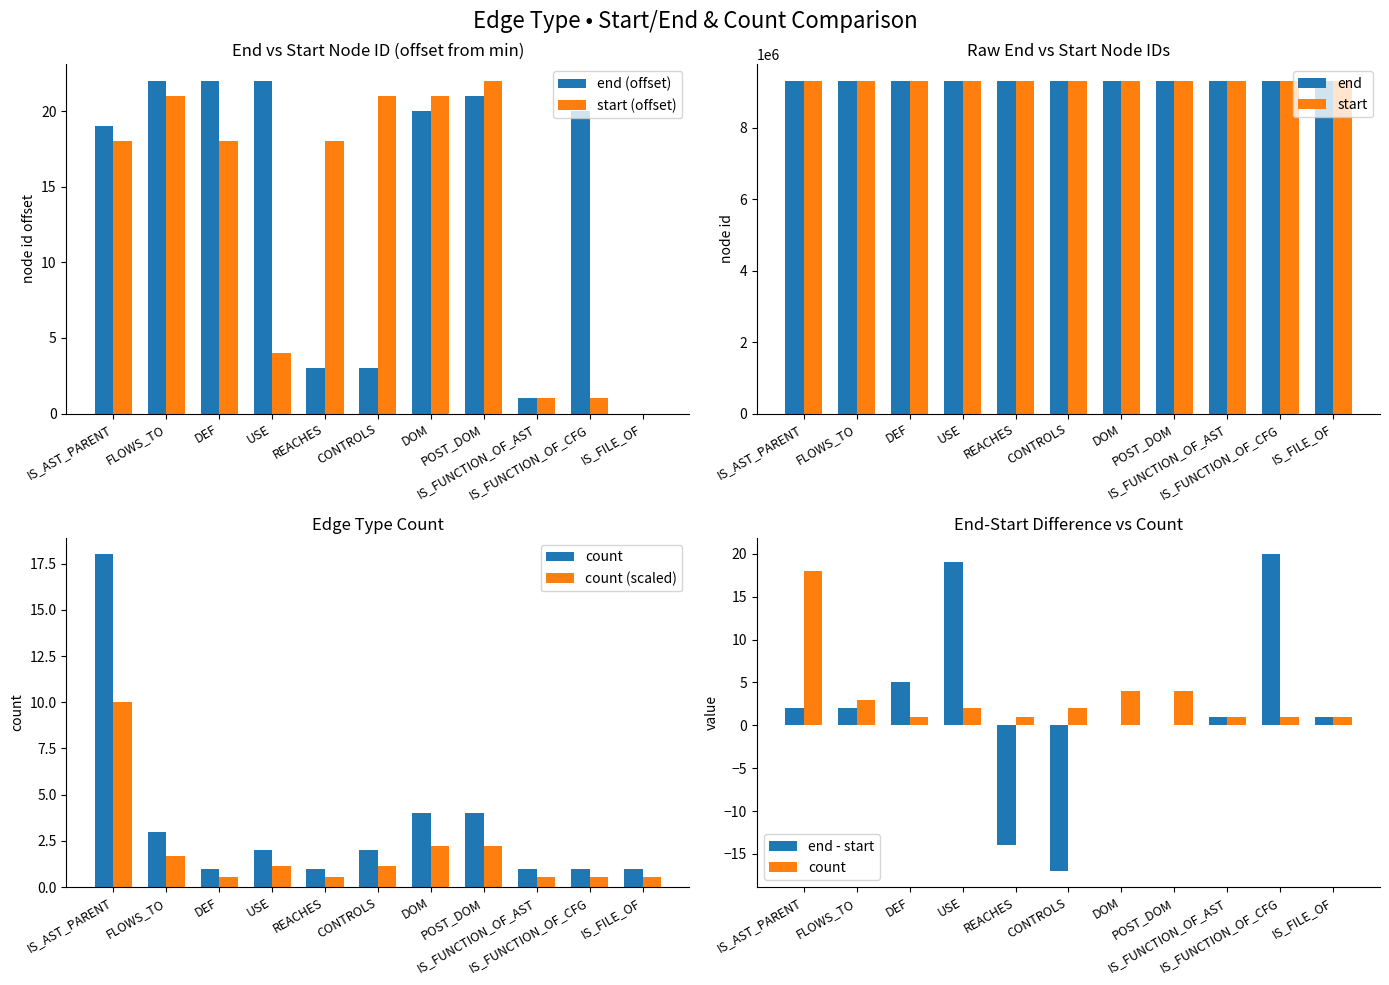

What is the label of the 8th bar from the right?

USE